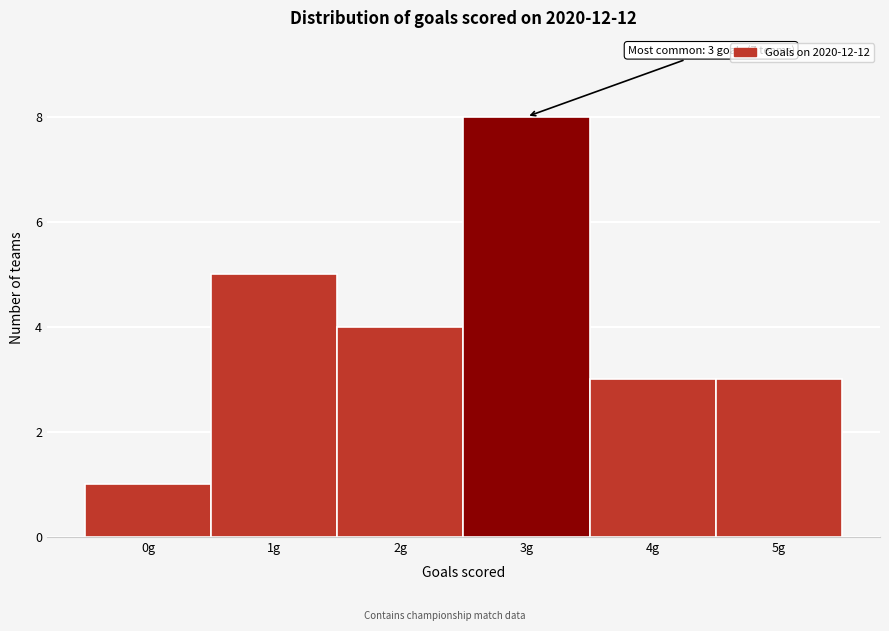

Reading left to right, what are all the values shown in this chart?

1	5	4	8	3	3